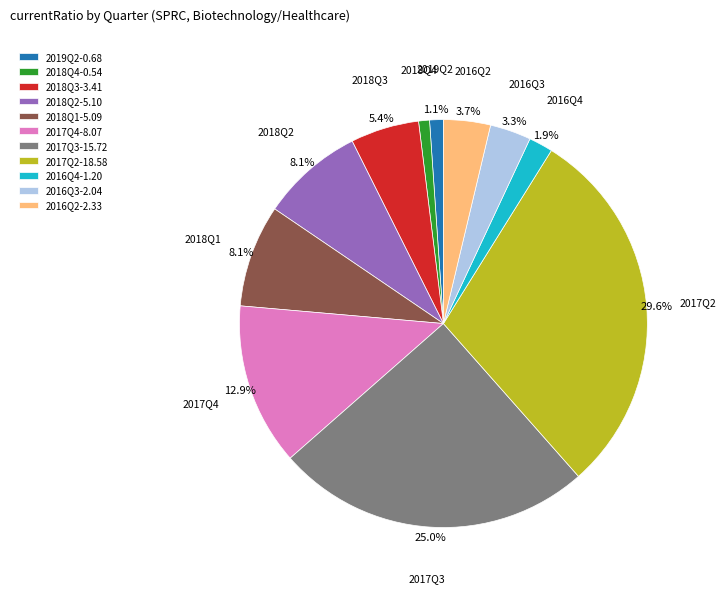

How many segments does this pie chart have?

11